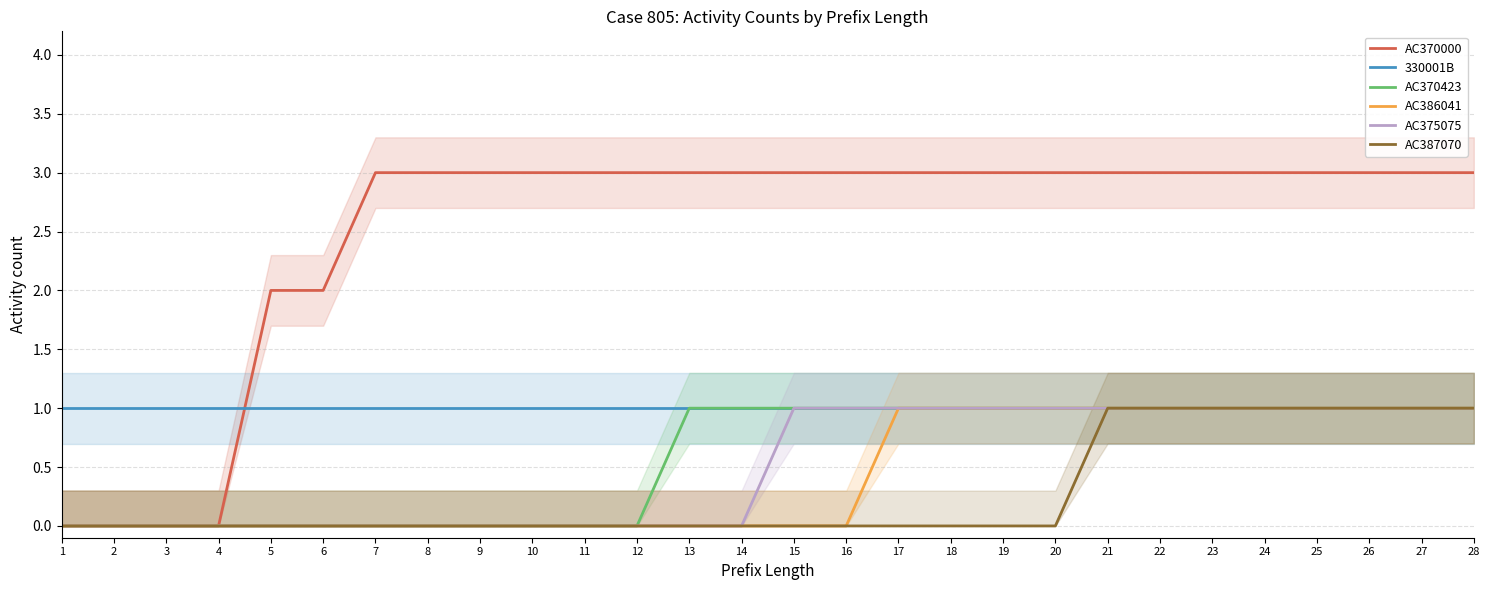

Between 25 and 7, which is larger?

25